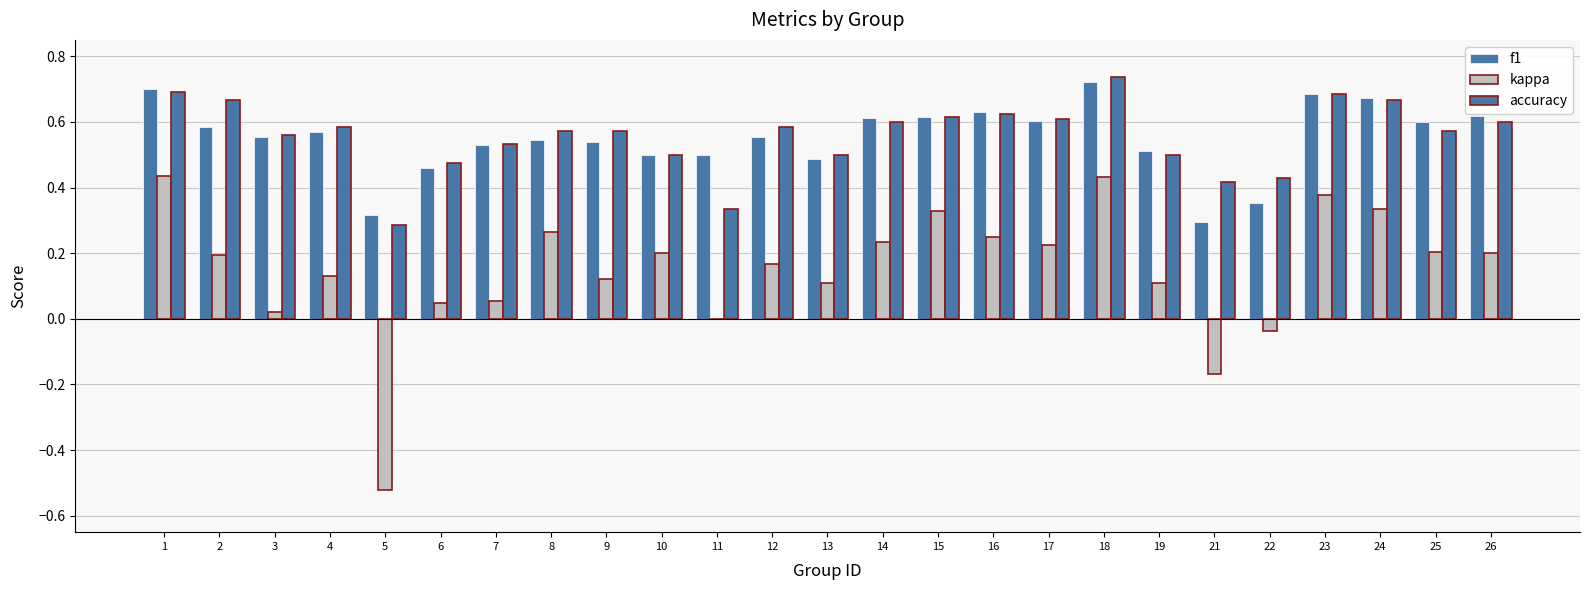

How many series are shown in this chart?

3